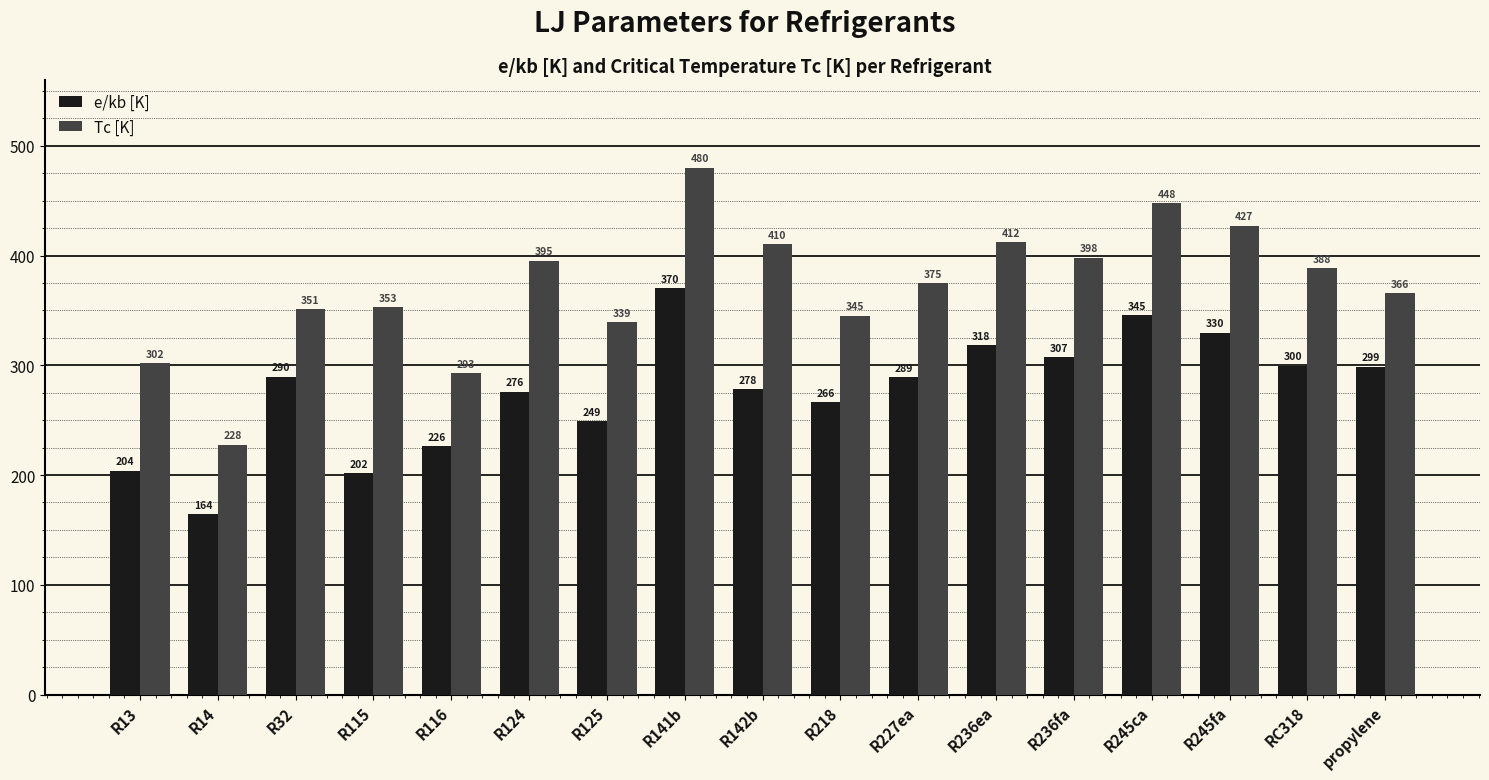

Is it true that Tc [K] equals 135.1 at R245fa?

False